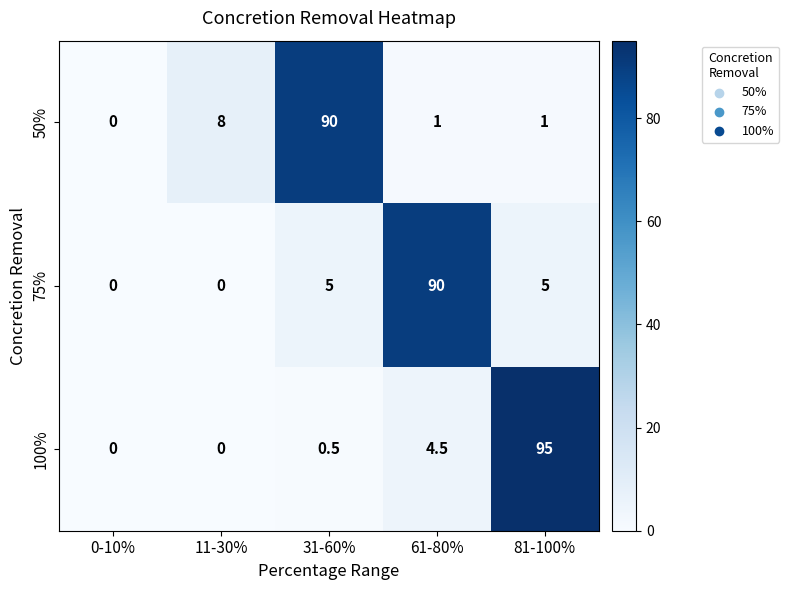

Reading left to right, extract all data points from this chart.

50%: 0.0	8.0	90.0	1.0	1.0
75%: 0.0	0.0	5.0	90.0	5.0
100%: 0.0	0.0	0.5	4.5	95.0